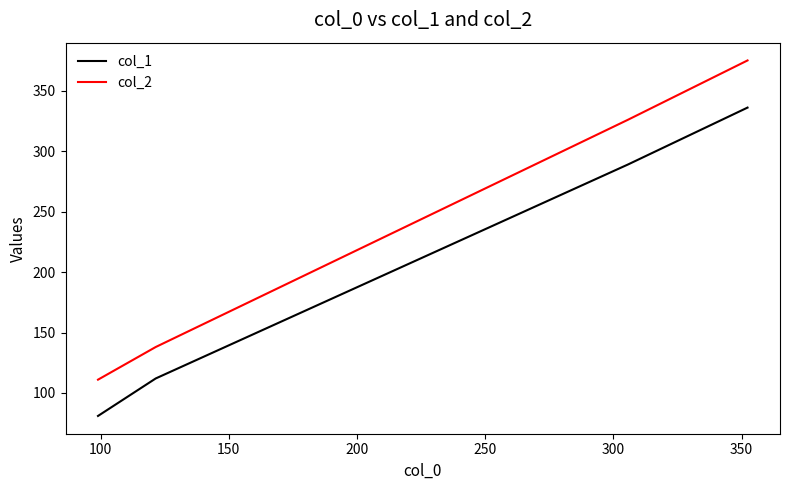

What is the smallest value displayed?

81